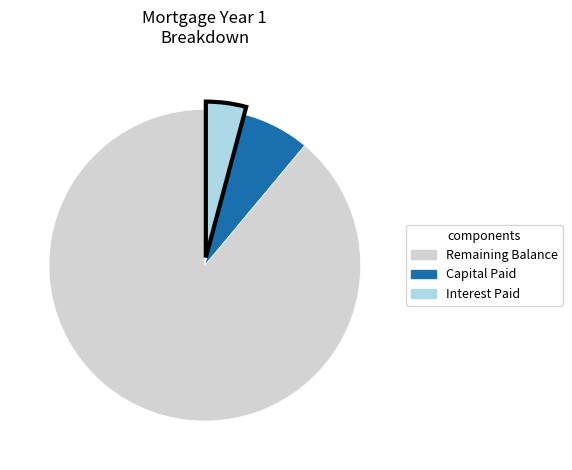

Does any single category account for the majority?

Yes